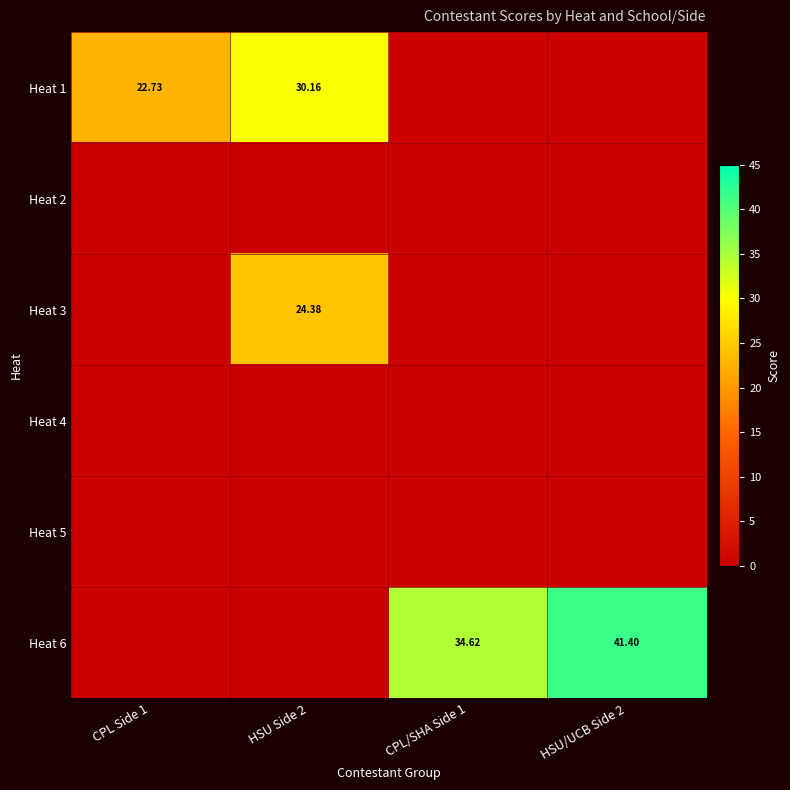

What is the total value across all series at HSU/UCB Side 2?

41.4